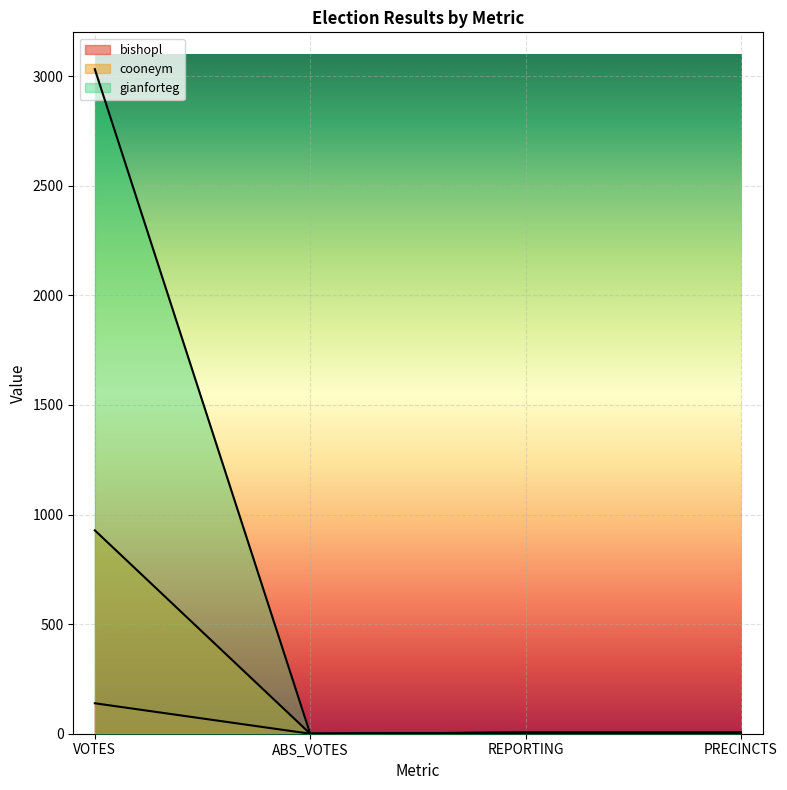

What is the maximum value shown in the chart?

3032